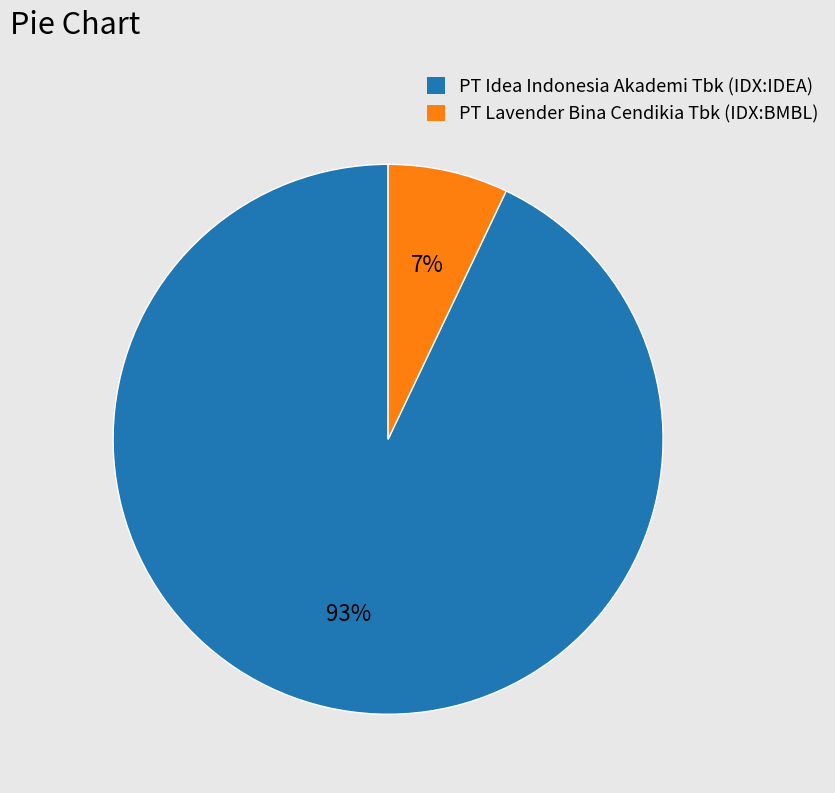

To the nearest percent, what is the difference between the largest and smallest slice percentages?

86%